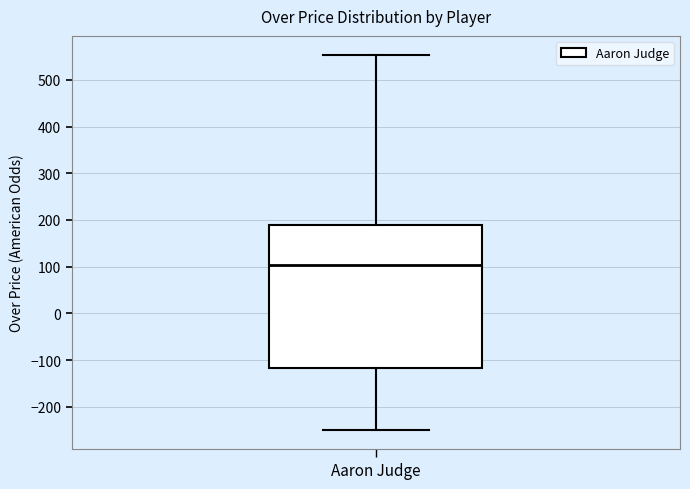

Where does the lower whisker of the box for Aaron Judge end on the y-axis? The values are not printed on the chart, so give them approximately, as read against the axis.

-250